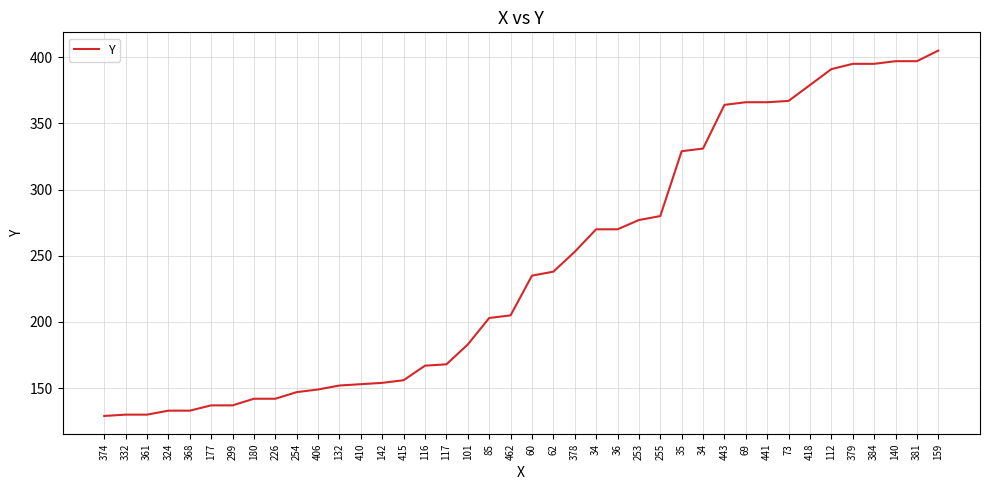

At which category does the chart reach its minimum across all series?

374